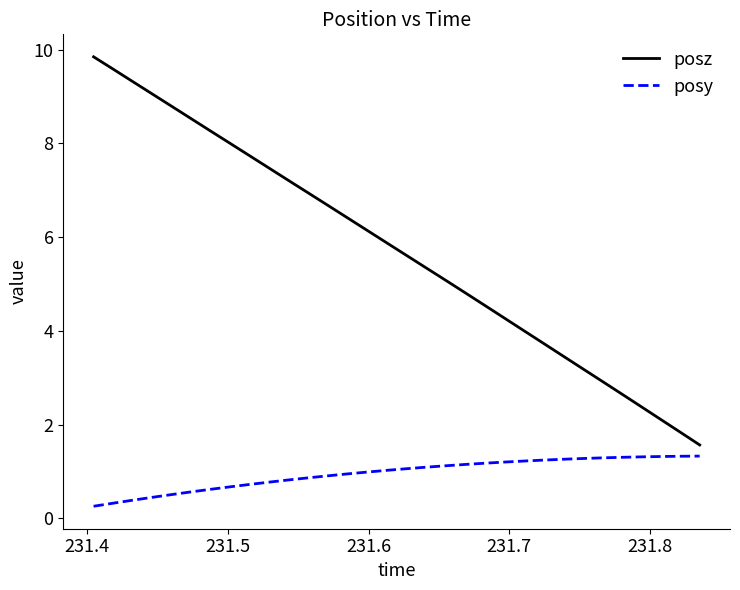

True or false: posy and posz intersect in this chart.

False